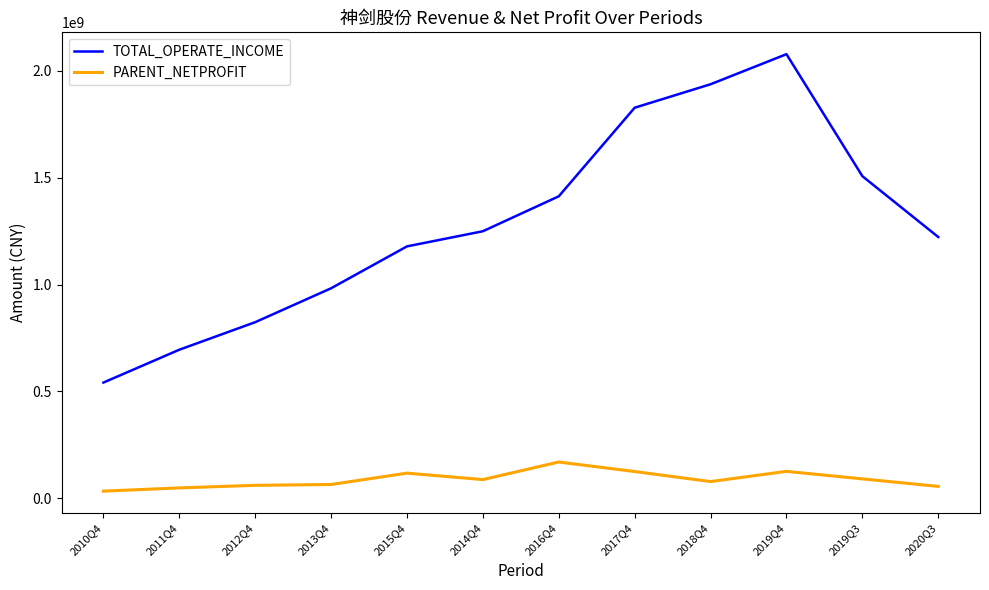

What is the sum of the TOTAL_OPERATE_INCOME values at 2010Q4 and 2014Q4?

1790491767.6